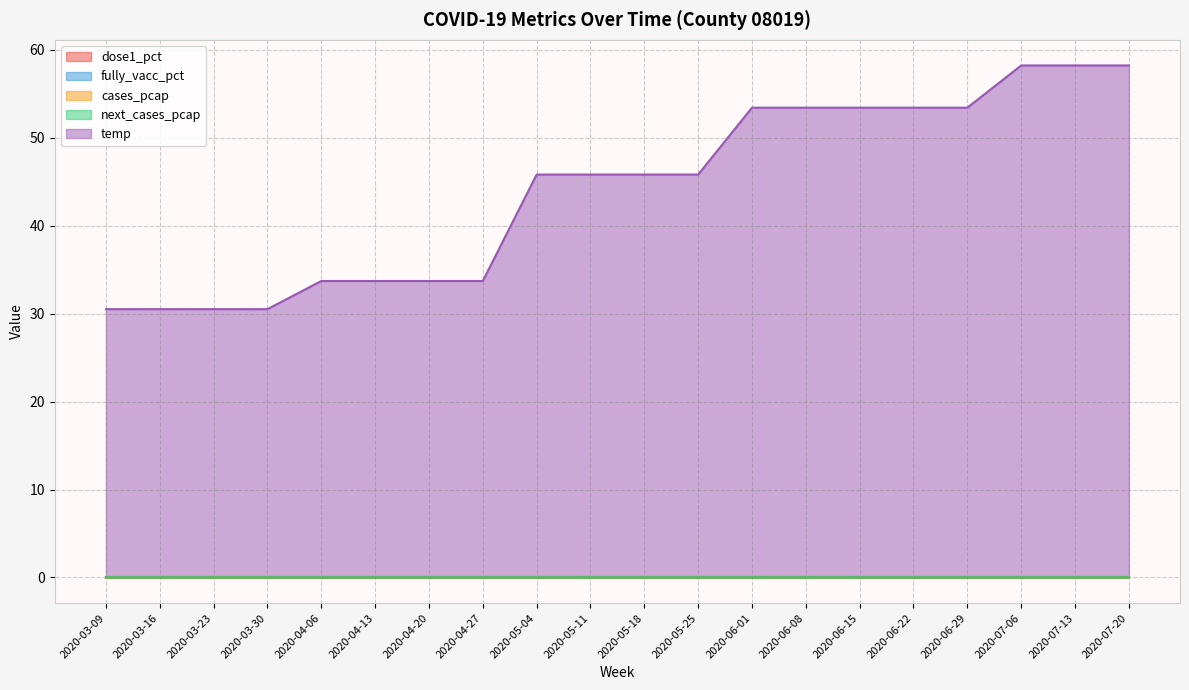

In cases_pcap, how many points are higher than both neighbors (excluding endpoints)?

7